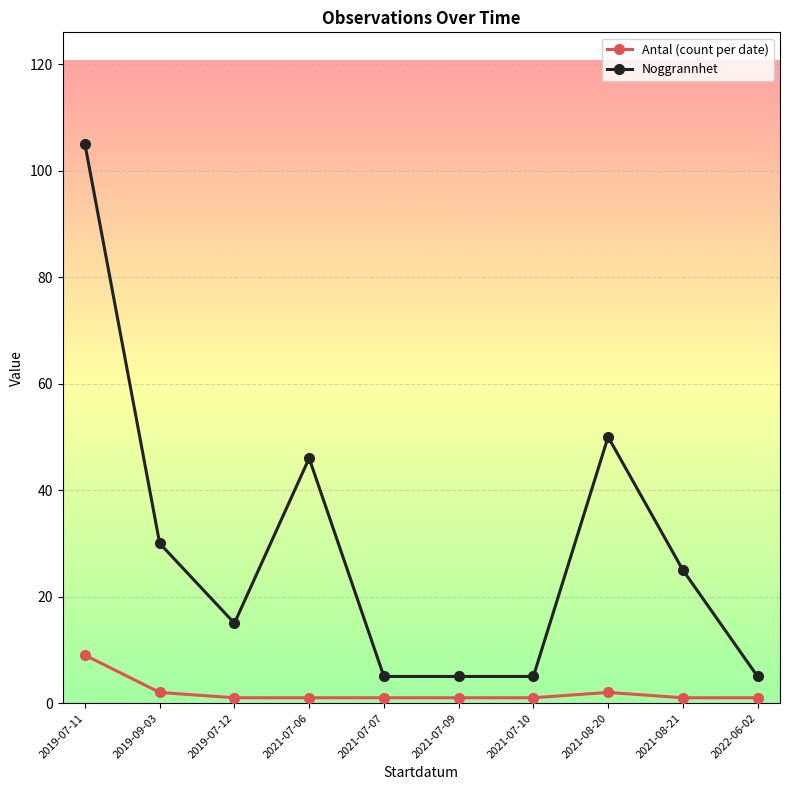

What is the spread (max minus min) of values at 2021-07-06?

45